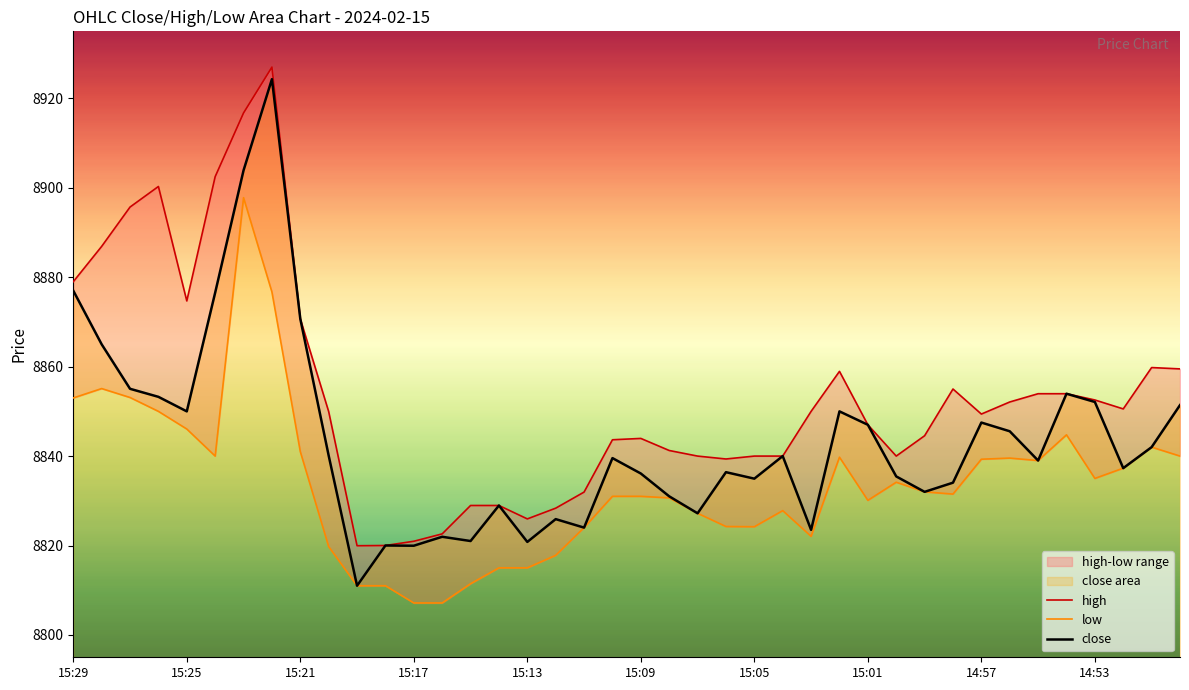

What is the average value of the high series?

8853.7